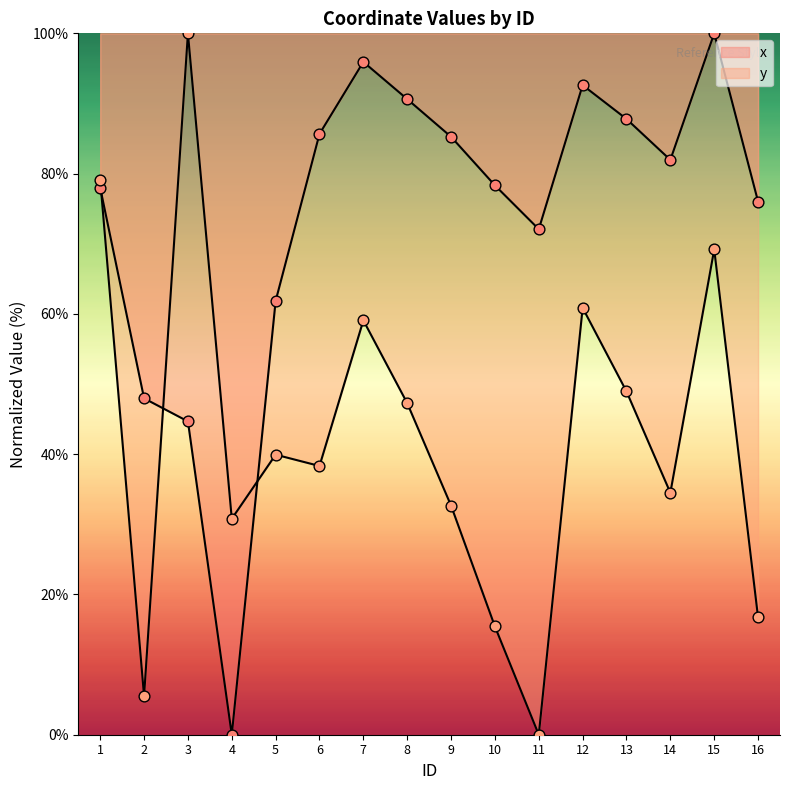

Is the value of y (points) at 8 greater than the value of y (line) at 15?

No